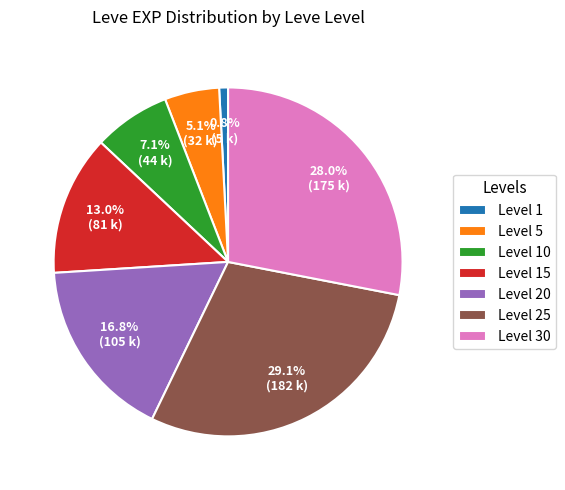

How much of the chart is everything except Level 10?

92.9%